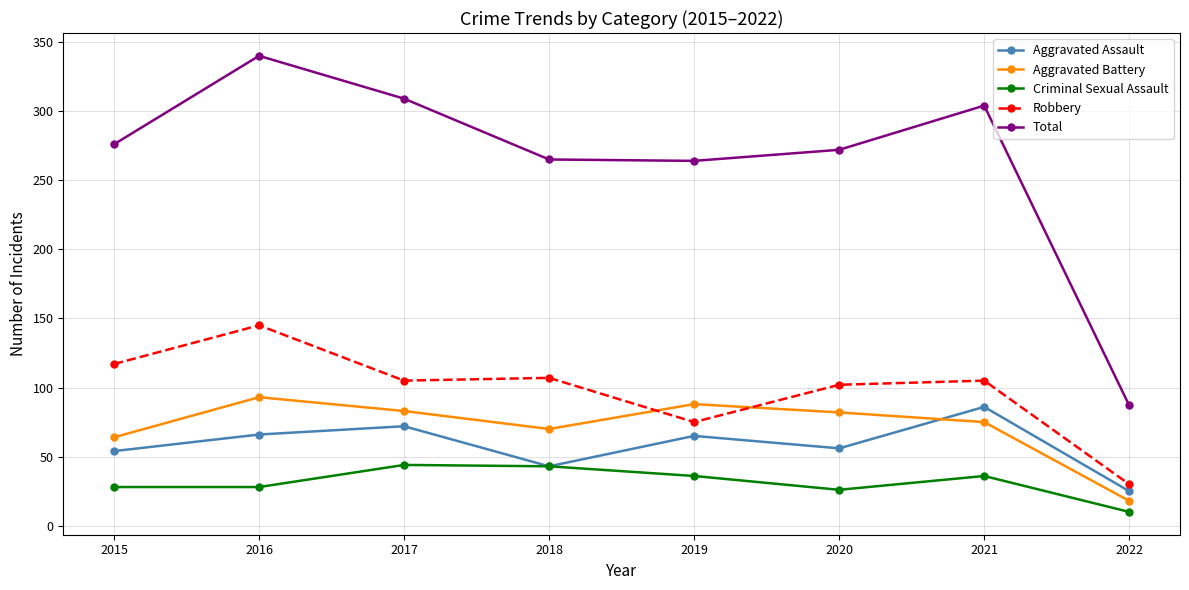

Rank the series at 2020 from highest to lowest value.

Total, Robbery, Aggravated Battery, Aggravated Assault, Criminal Sexual Assault